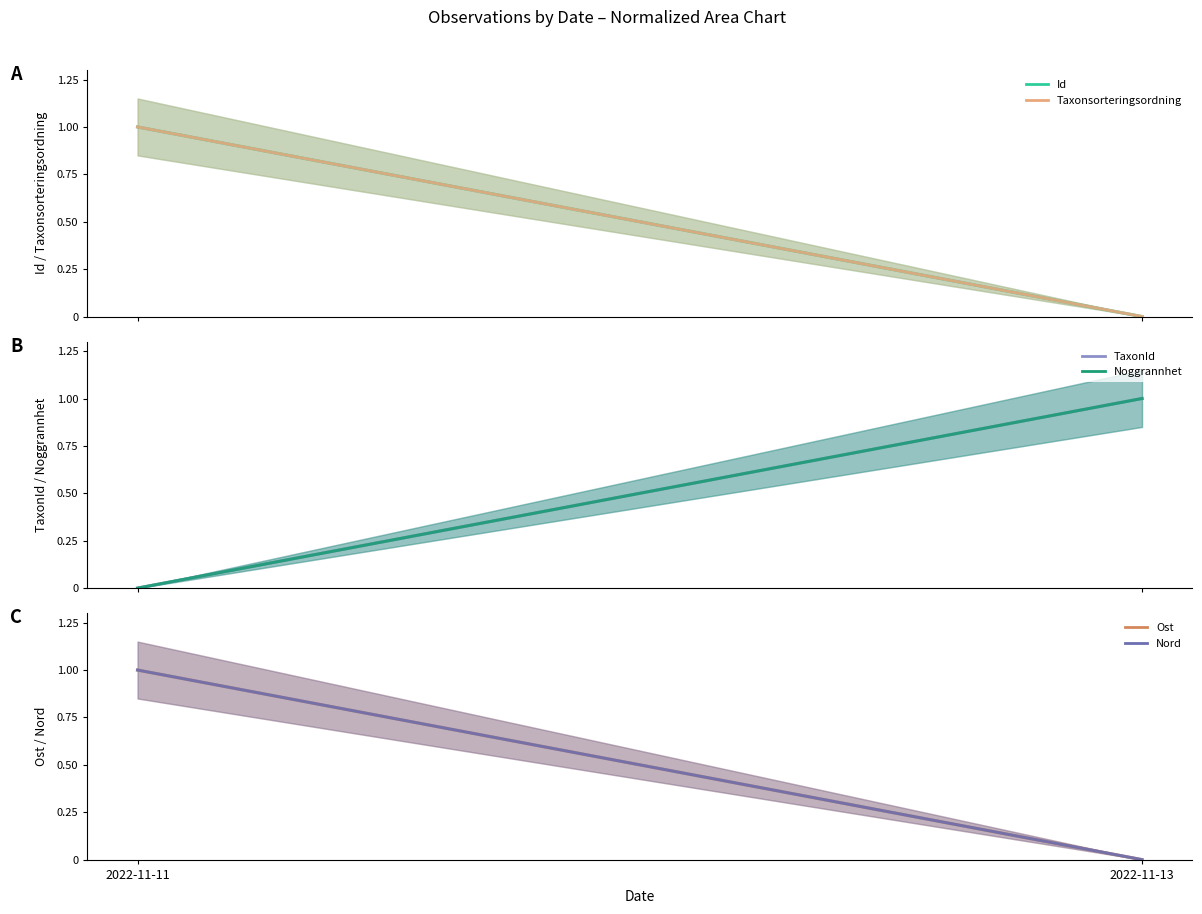

Is the value of Taxonsorteringsordning at 2022-11-13 greater than the value of Id at 2022-11-13?

No